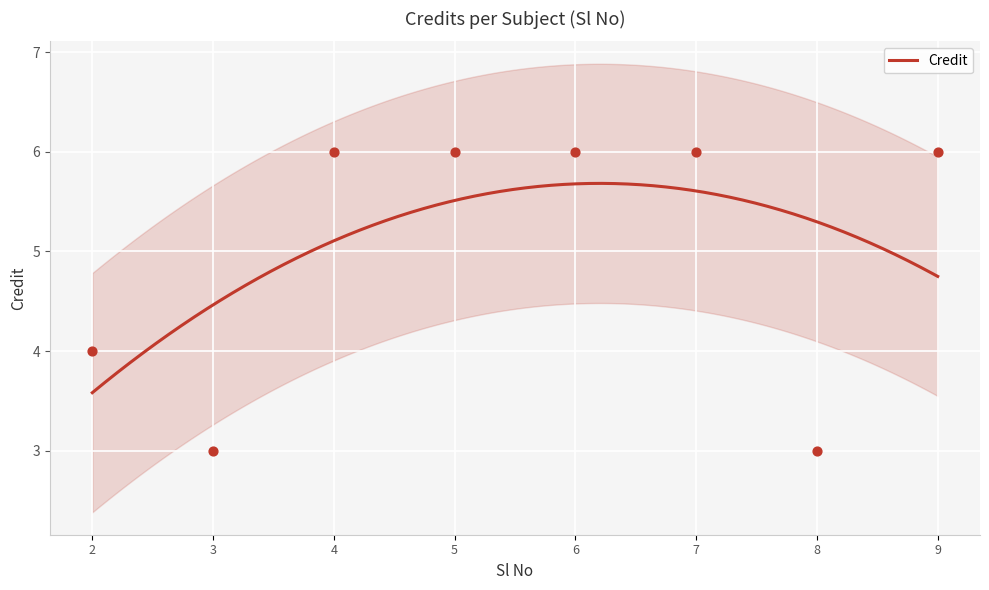

What is the maximum value for Credit?

5.7